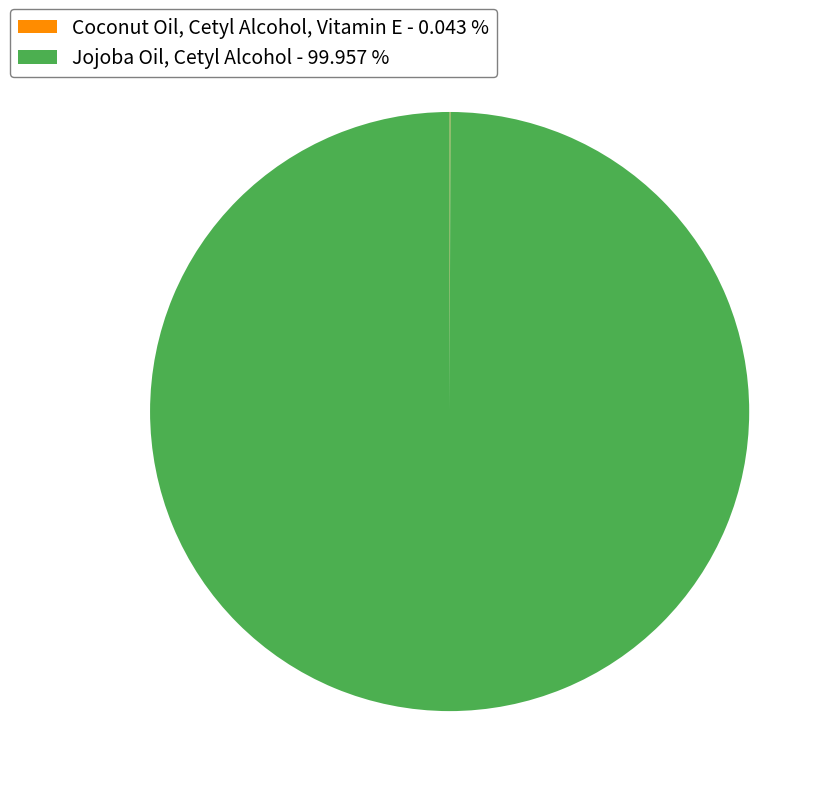

Is there any slice that represents more than half of the pie?

Yes